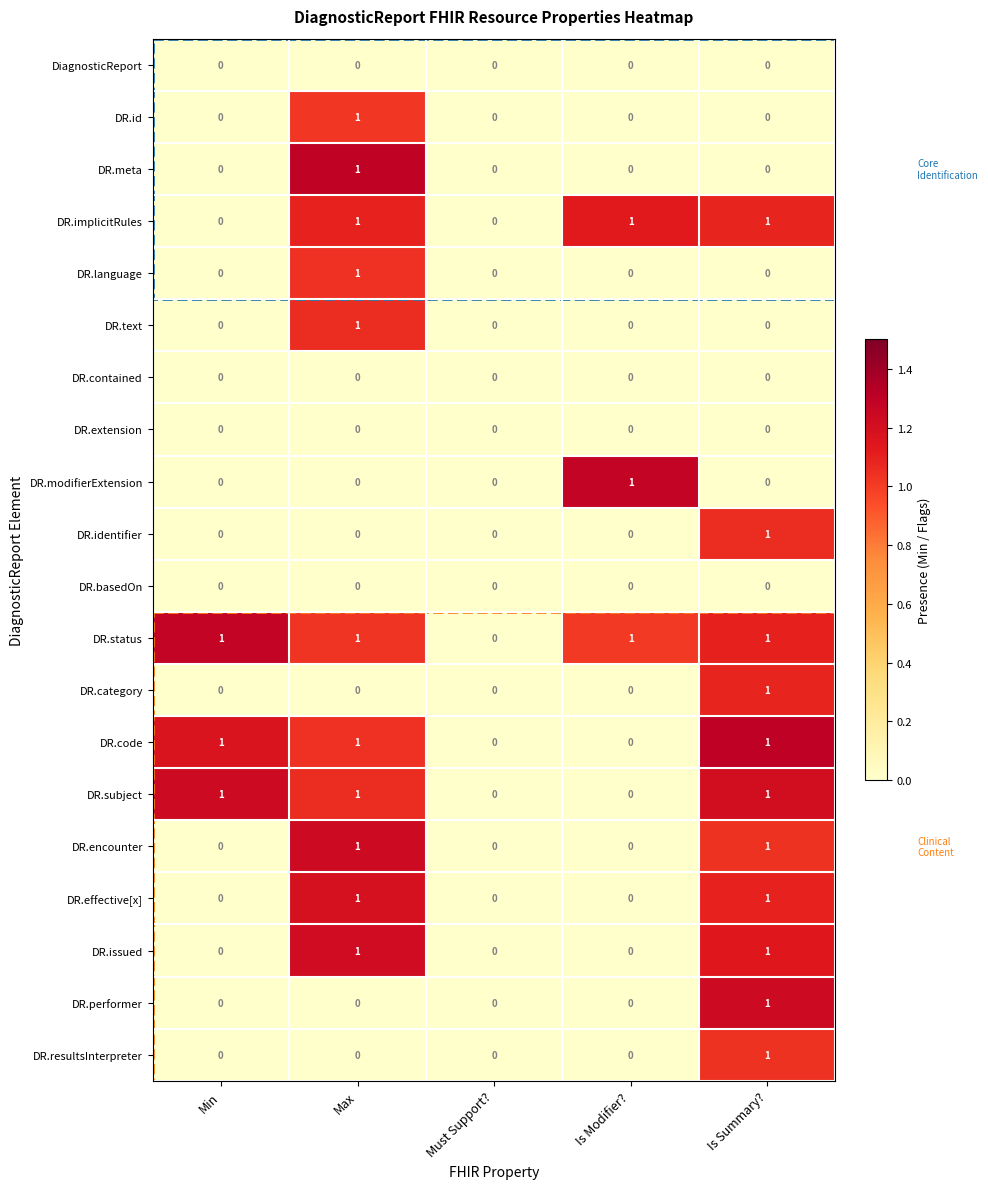

Which series has the largest total across all categories?

DR.status